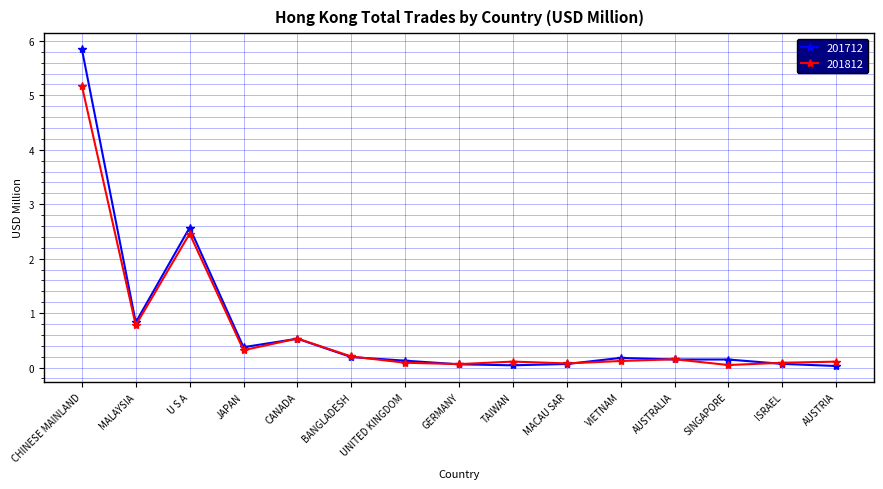

At which label does 201712 reach its peak?

CHINESE MAINLAND